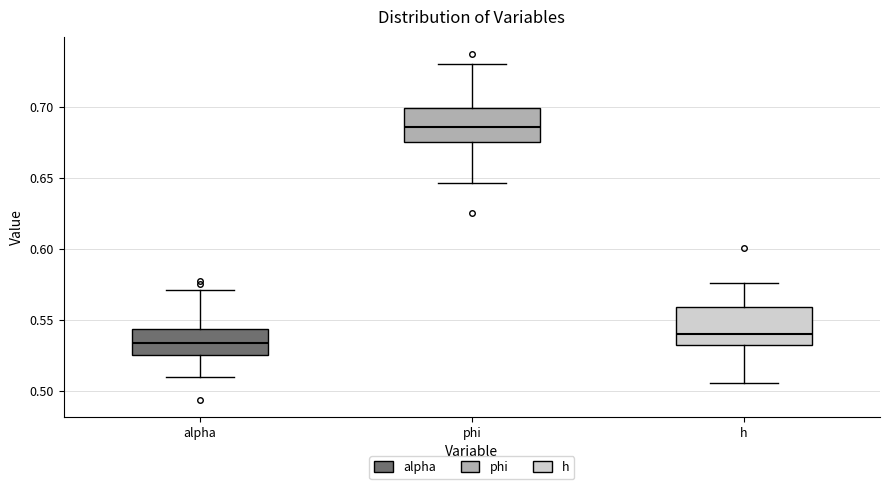

Which box has the highest median line?

phi